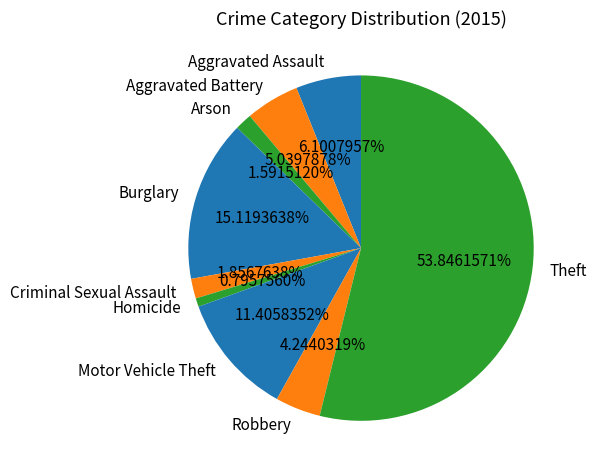

Does any single category account for the majority?

Yes